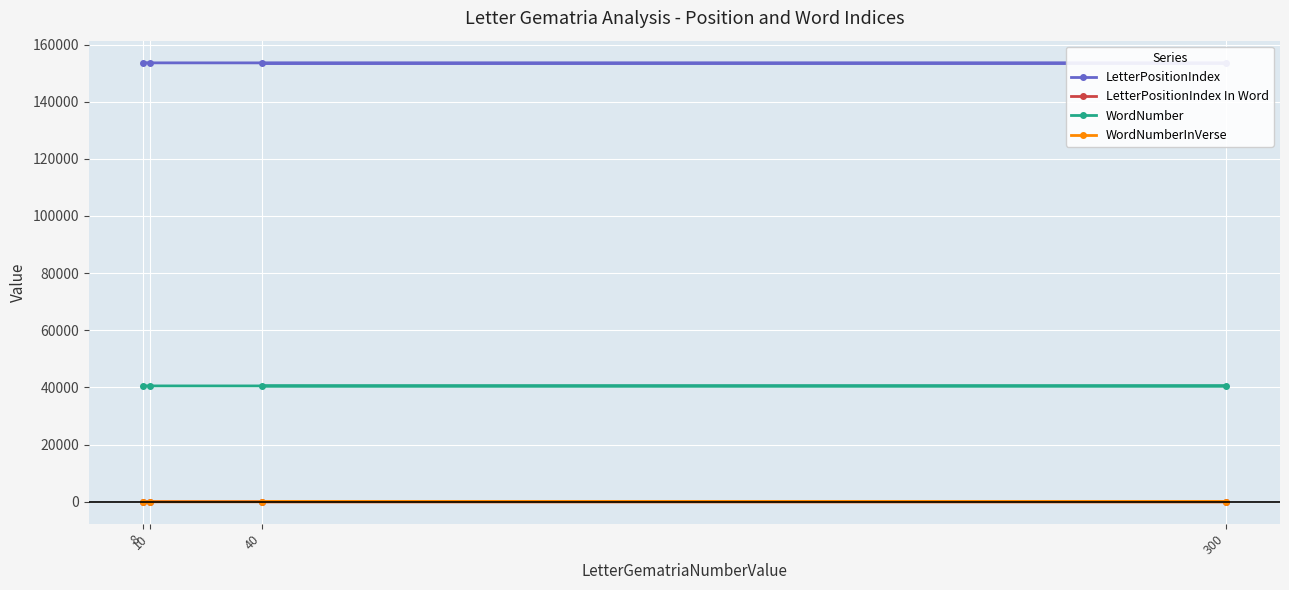

What is the value of the LetterPositionIndex In Word point at the 3rd from the left?

2